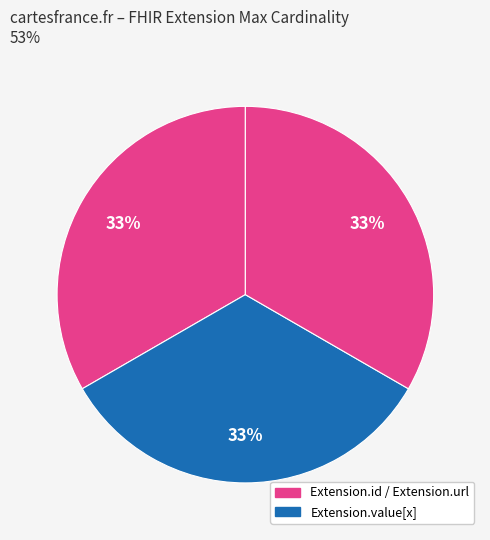

How many segments does this pie chart have?

3